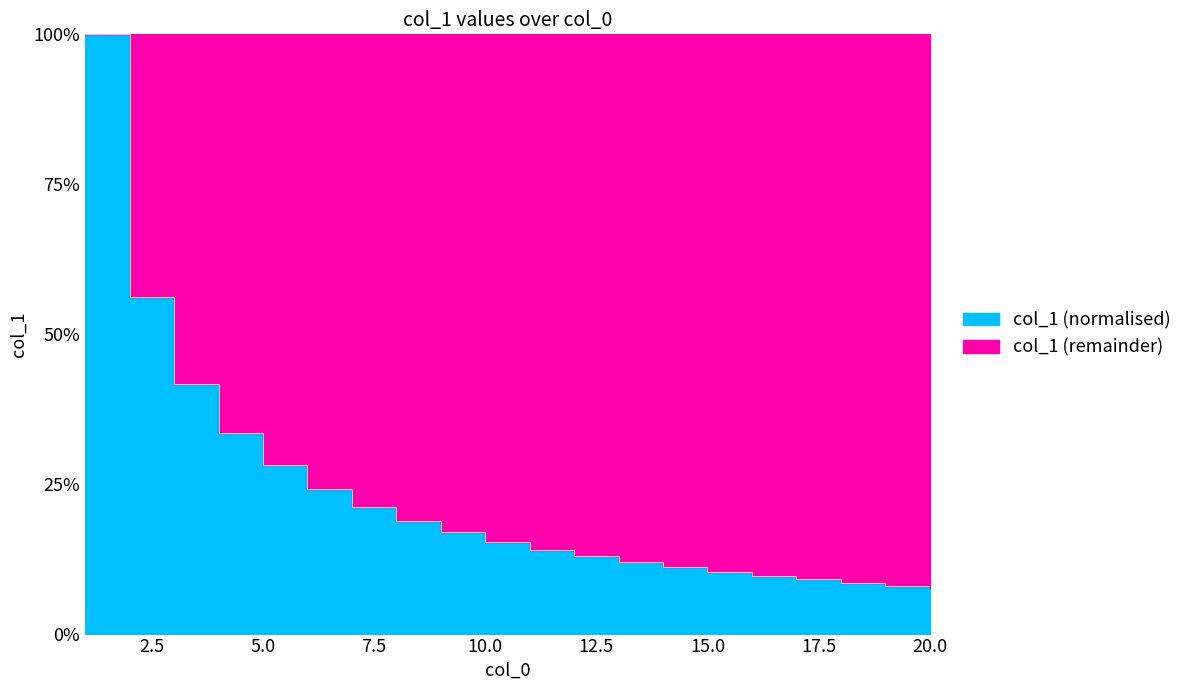

Reading right to left, extract all data points from this chart.

20=0.1	19=0.1	18=0.1	17=0.1	16=0.1	15=0.1	14=0.1	13=0.1	12=0.1	11=0.1	10=0.2	9=0.2	8=0.2	7=0.2	6=0.2	5=0.3	4=0.3	3=0.4	2=0.6	1=1.0